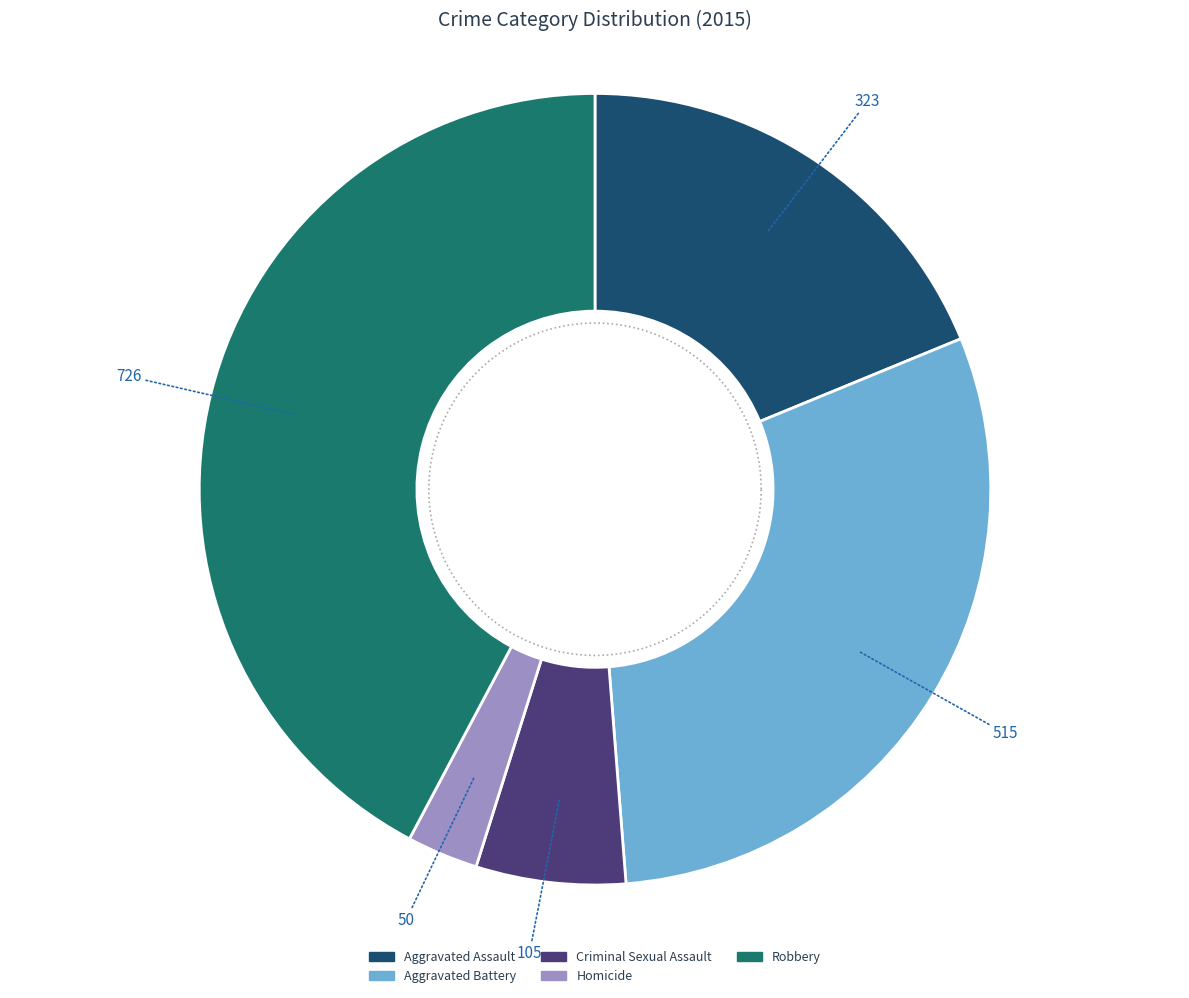

Rank the categories by value from highest to lowest.

Robbery, Aggravated Battery, Aggravated Assault, Criminal Sexual Assault, Homicide